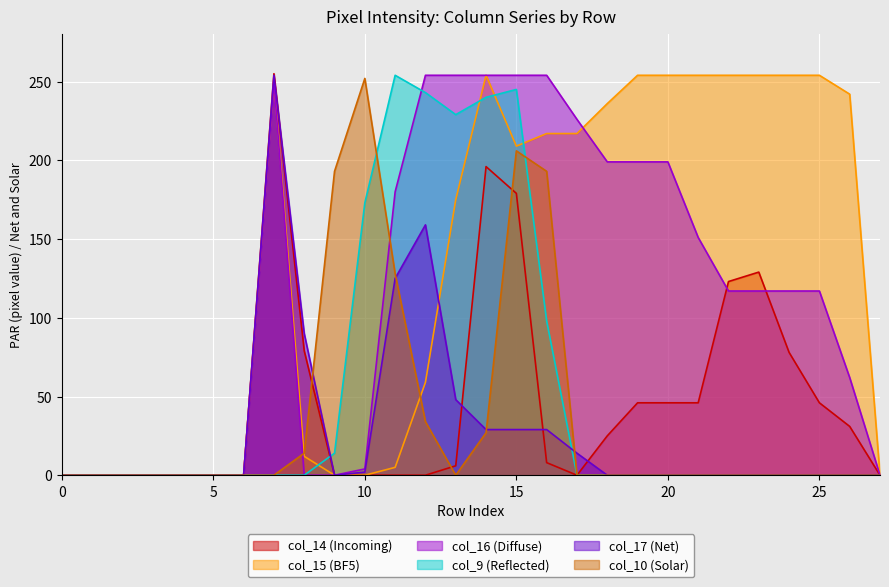

How many interior local peaks does the col_17 series have?

2